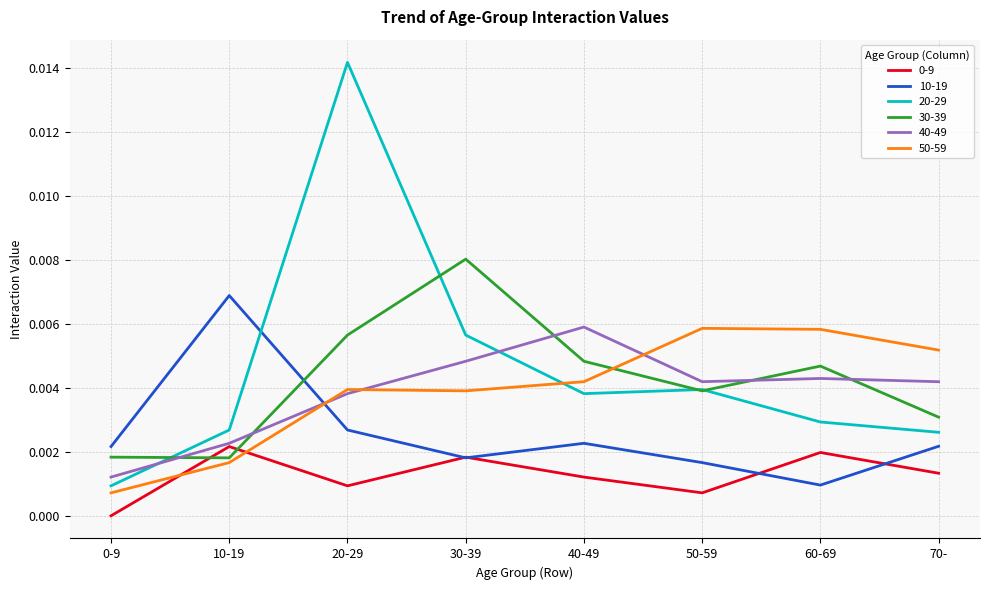

Is it true that 0-9 equals 0.0 at 40-49?

True